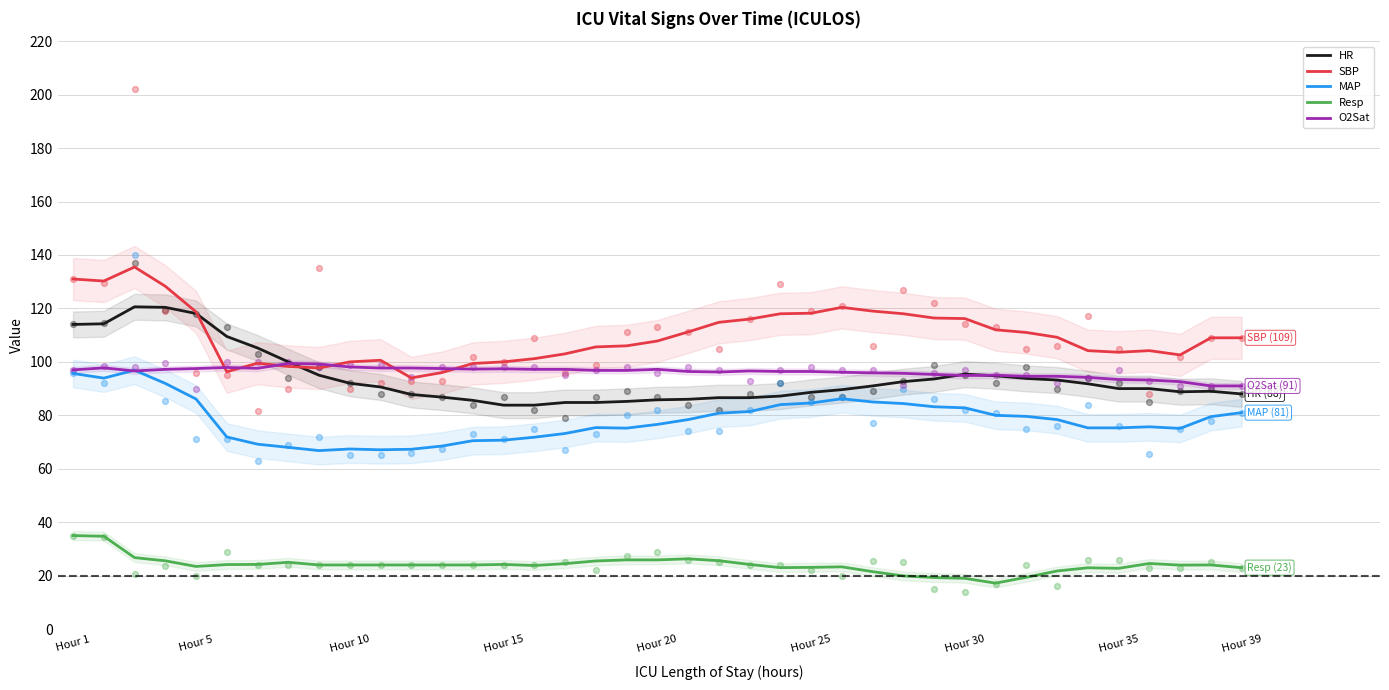

At how many categories does at least one series exceed 109?

19